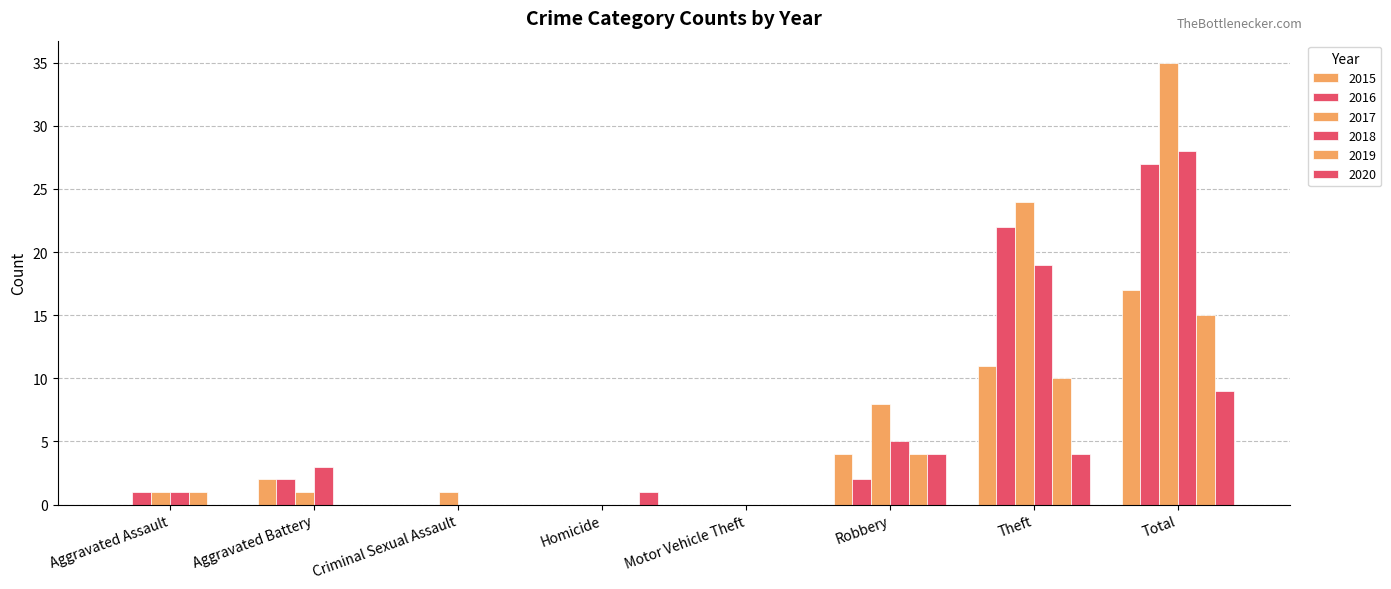

Are the bars grouped side by side (vs. stacked)?

Yes